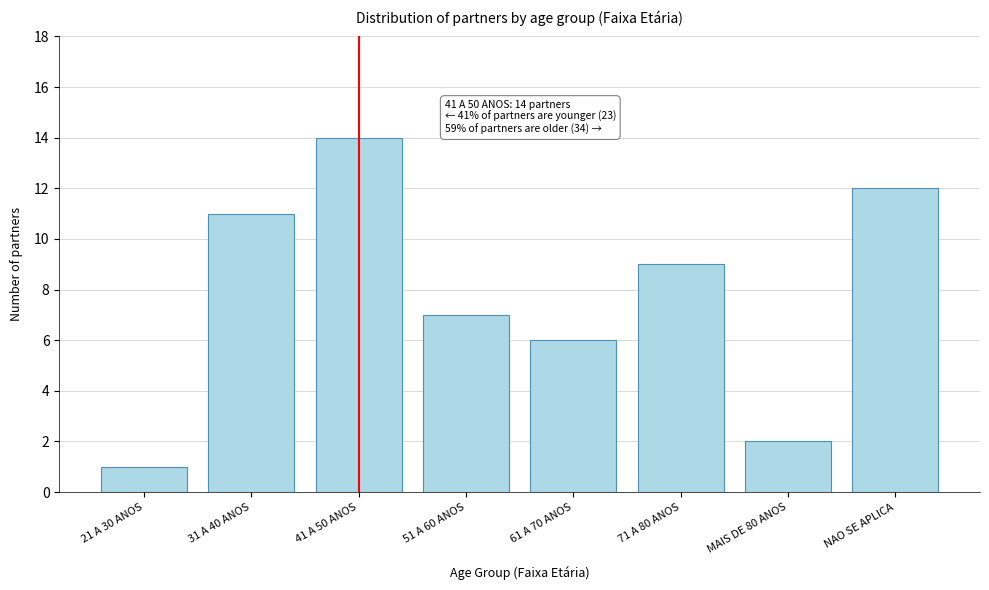

Reading left to right, extract all data points from this chart.

1	11	14	7	6	9	2	12